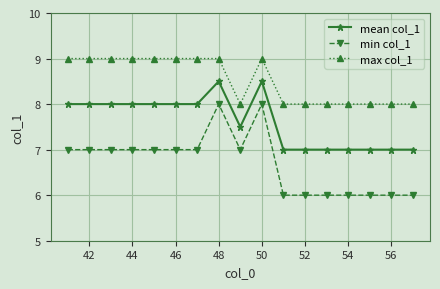

At how many categories does at least one series exceed 6?

17